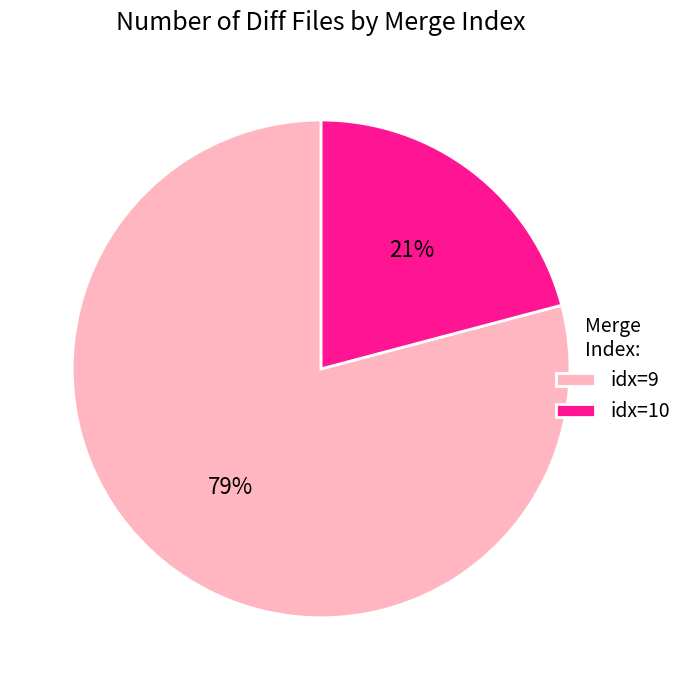

Which category accounts for the majority?

idx=9